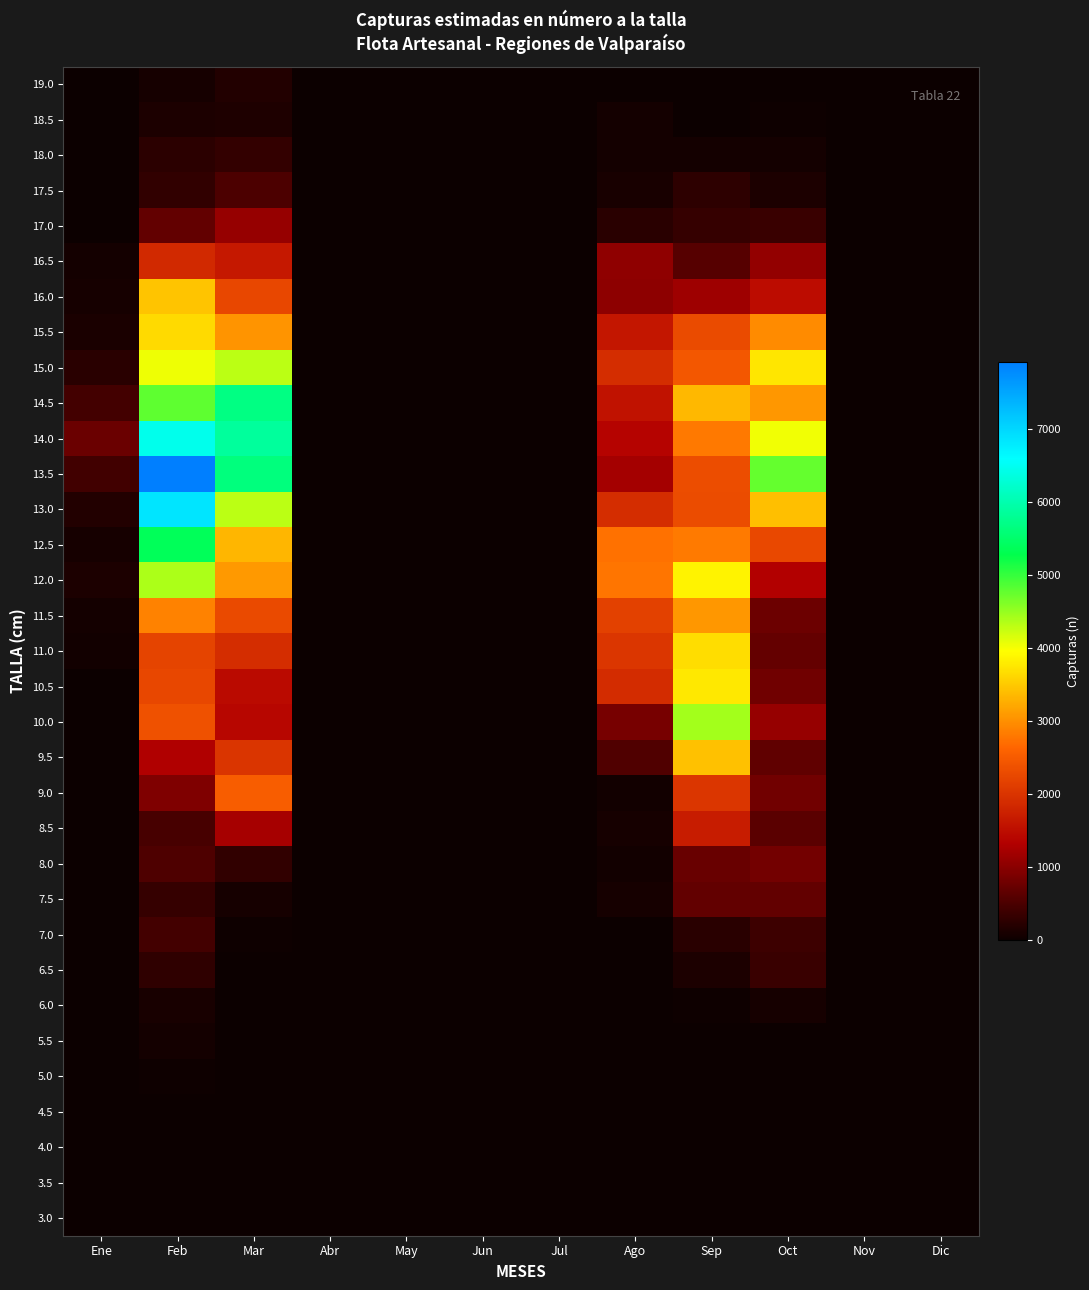

At how many categories does at least one series exceed 5063?

2